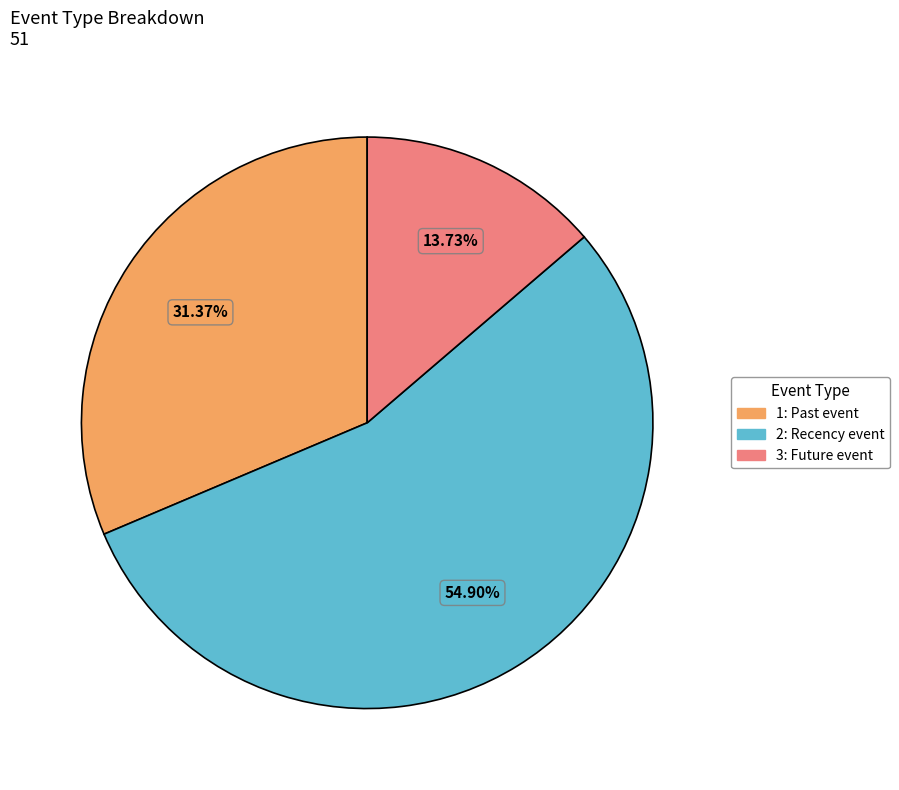

How many segments does this pie chart have?

3